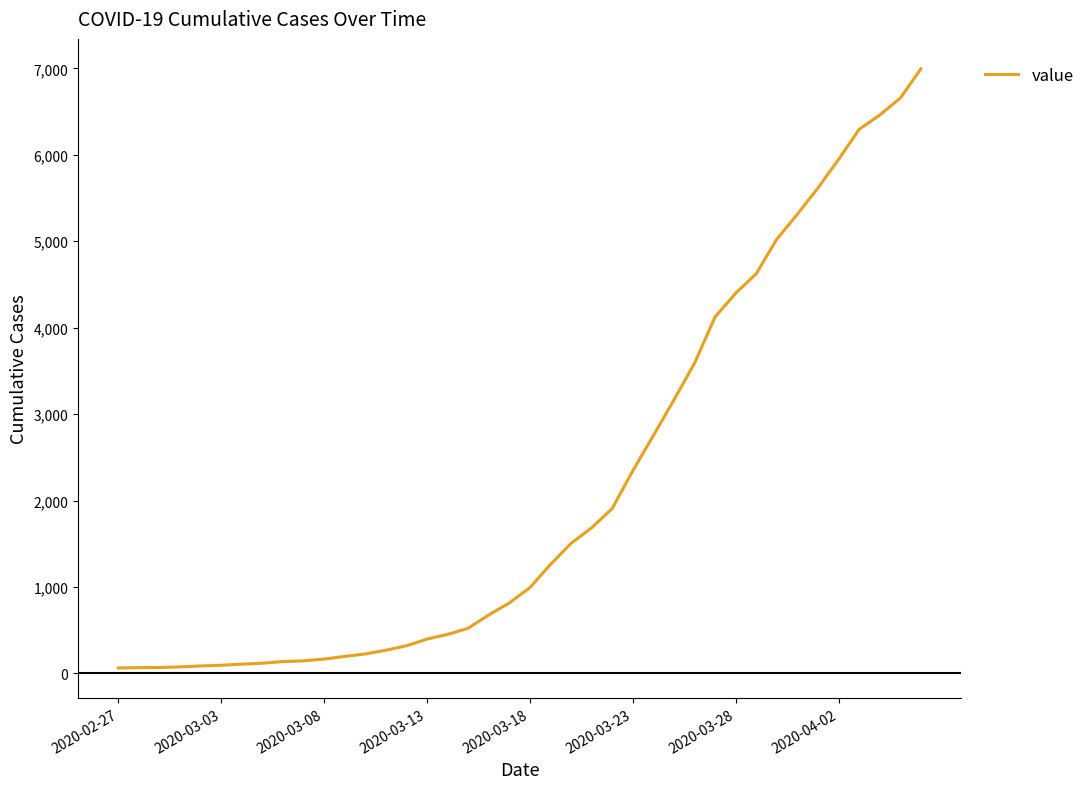

What is the smallest value displayed?

64